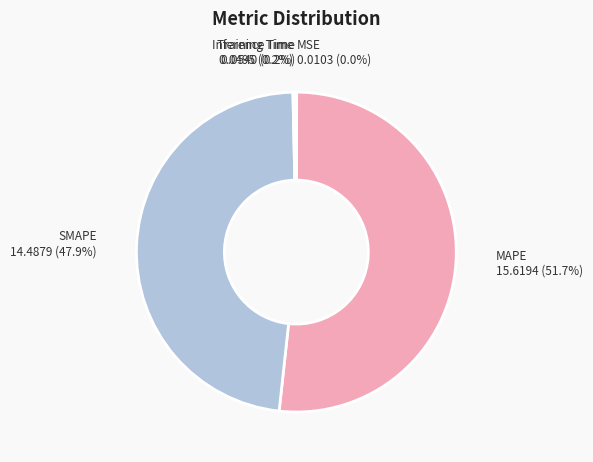

Is there a majority slice in this chart?

Yes